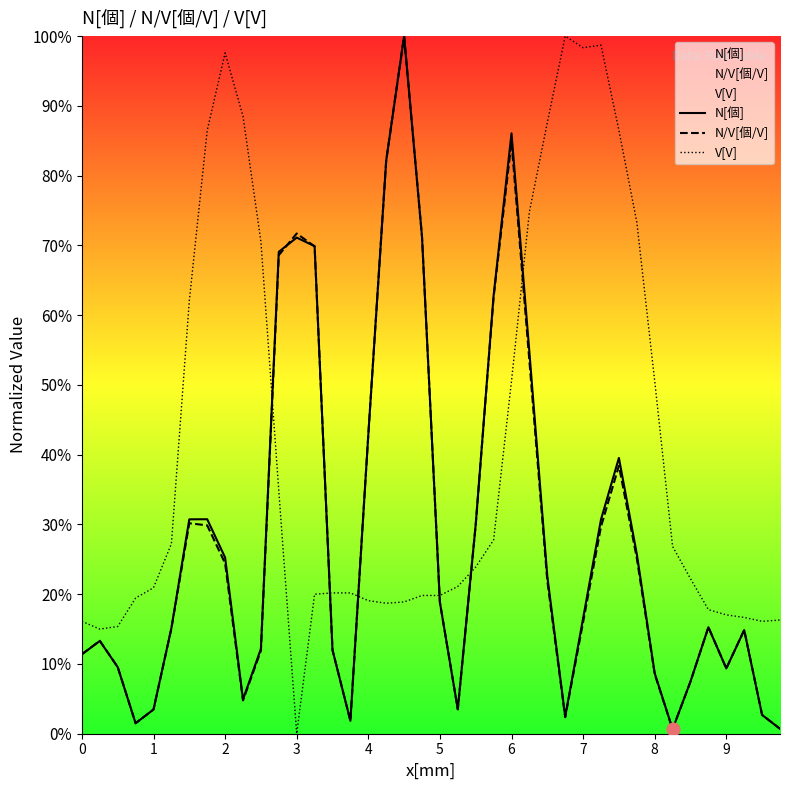

Which series contains the lowest Y value?

V[V]